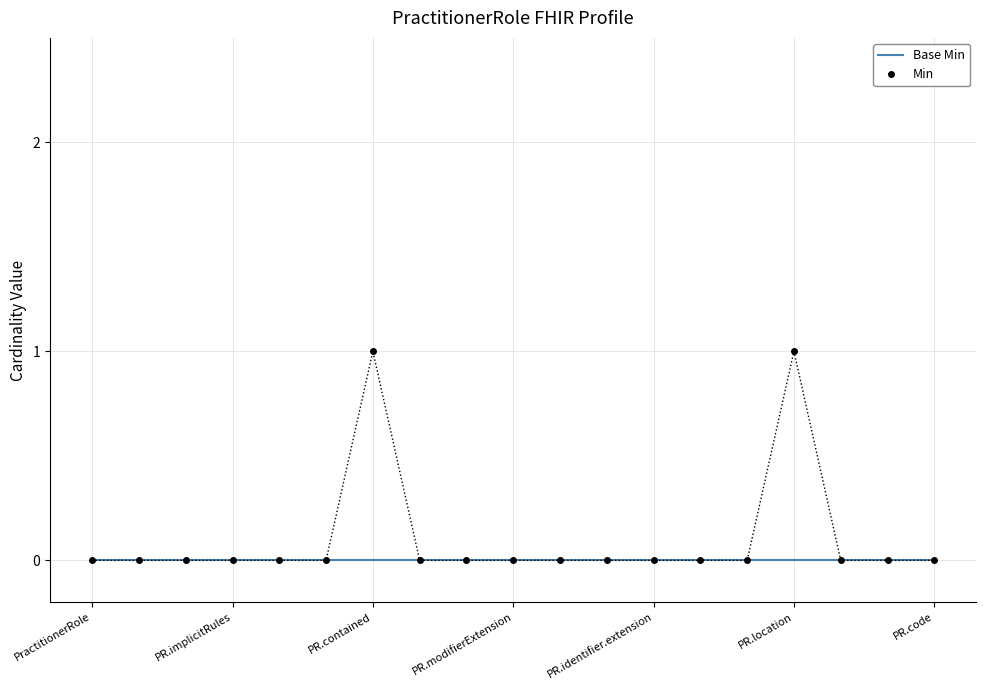

Which series has the widest spread of values?

Min